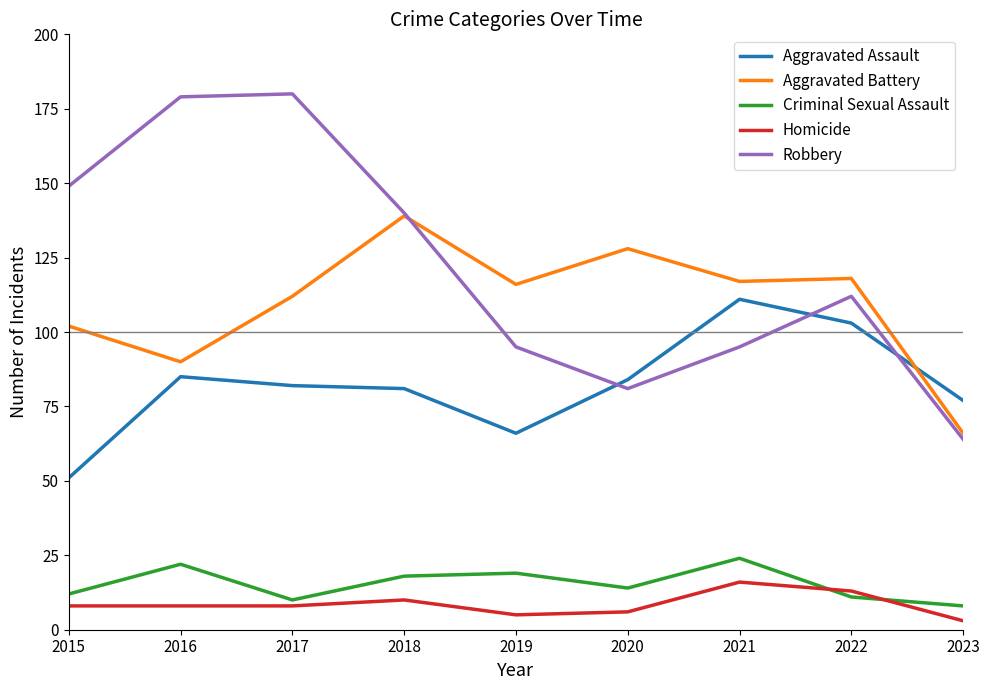

Reading right to left, extract all data points from this chart.

Aggravated Assault: 2023=77	2022=103	2021=111	2020=84	2019=66	2018=81	2017=82	2016=85	2015=51
Aggravated Battery: 2023=66	2022=118	2021=117	2020=128	2019=116	2018=139	2017=112	2016=90	2015=102
Criminal Sexual Assault: 2023=8	2022=11	2021=24	2020=14	2019=19	2018=18	2017=10	2016=22	2015=12
Homicide: 2023=3	2022=13	2021=16	2020=6	2019=5	2018=10	2017=8	2016=8	2015=8
Robbery: 2023=64	2022=112	2021=95	2020=81	2019=95	2018=140	2017=180	2016=179	2015=149